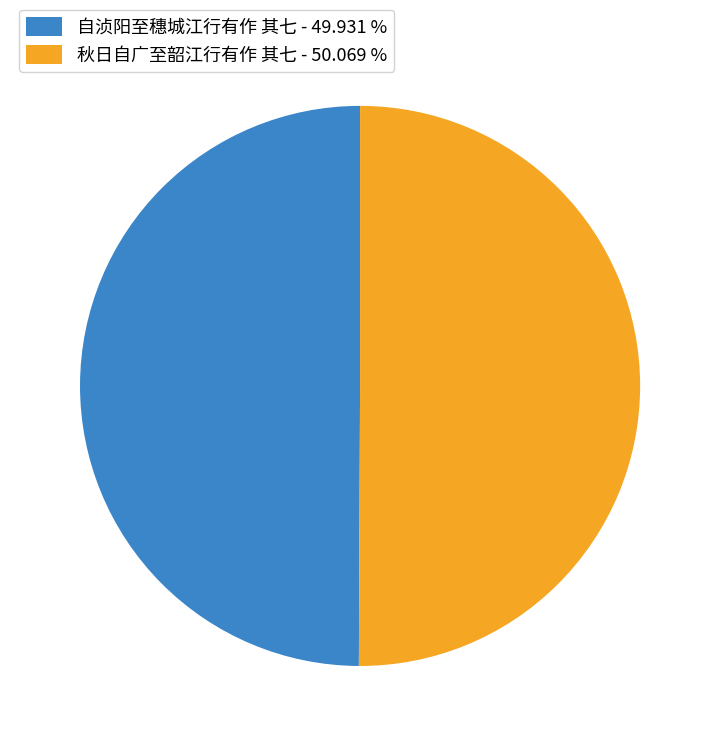

Combined, do 秋日自广至韶江行有作 其七 - 50.069 % and 自浈阳至穗城江行有作 其七 - 49.931 % account for over 50%?

Yes